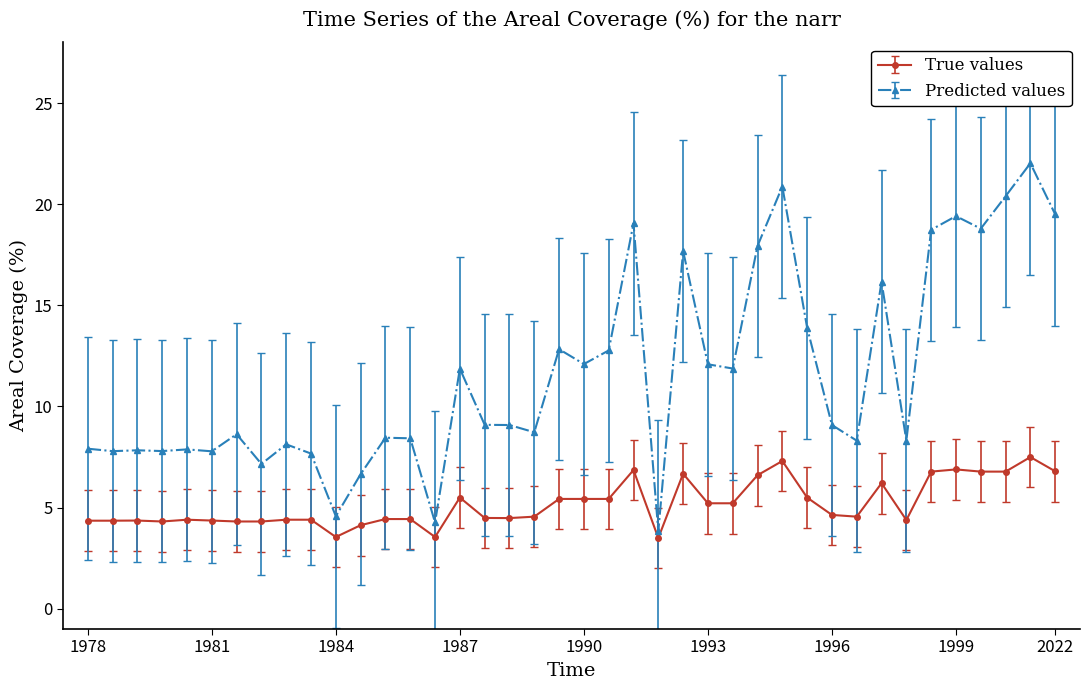

True or false: Predicted values and True values intersect in this chart.

False